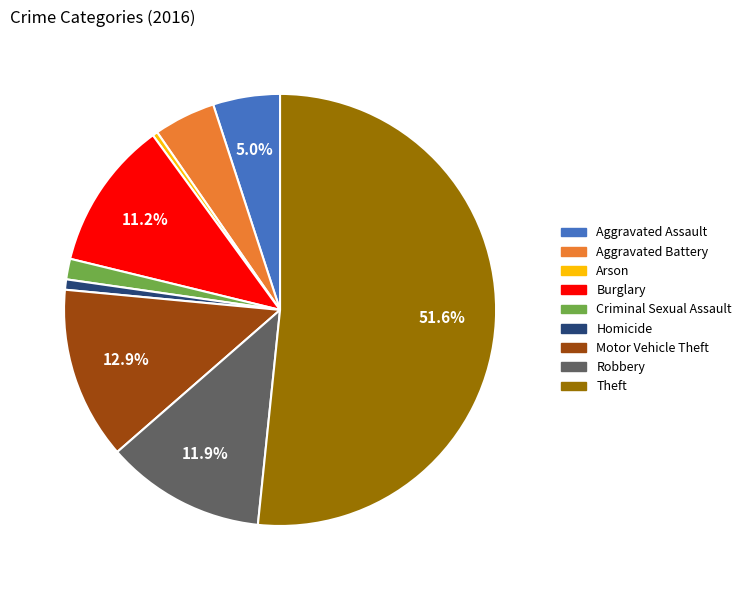

To the nearest percent, what portion does Aggravated Battery represent?

5%